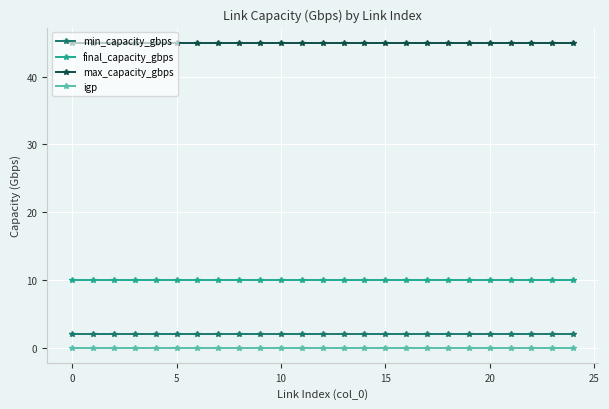

Count the number of categories in the chart.

25